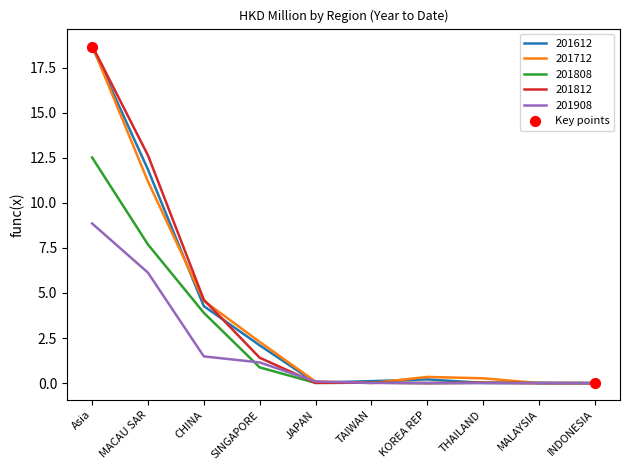

What is the difference between the highest and lowest values at MACAU SAR?

6.5